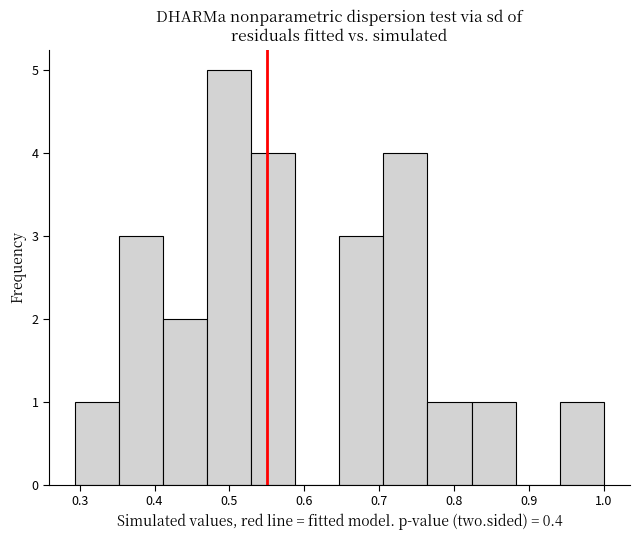

Reading left to right, list every bar in this chart as the range it spans on the x-axis followed by its height. Neither the bar edges nor the heights are printed on the chart, so give them approximately, as read against the axes.

0.29 to 0.35: 1
0.35 to 0.41: 3
0.41 to 0.47: 2
0.47 to 0.53: 5
0.53 to 0.59: 4
0.59 to 0.65: 0
0.65 to 0.71: 3
0.71 to 0.76: 4
0.76 to 0.82: 1
0.82 to 0.88: 1
0.88 to 0.94: 0
0.94 to 1.00: 1